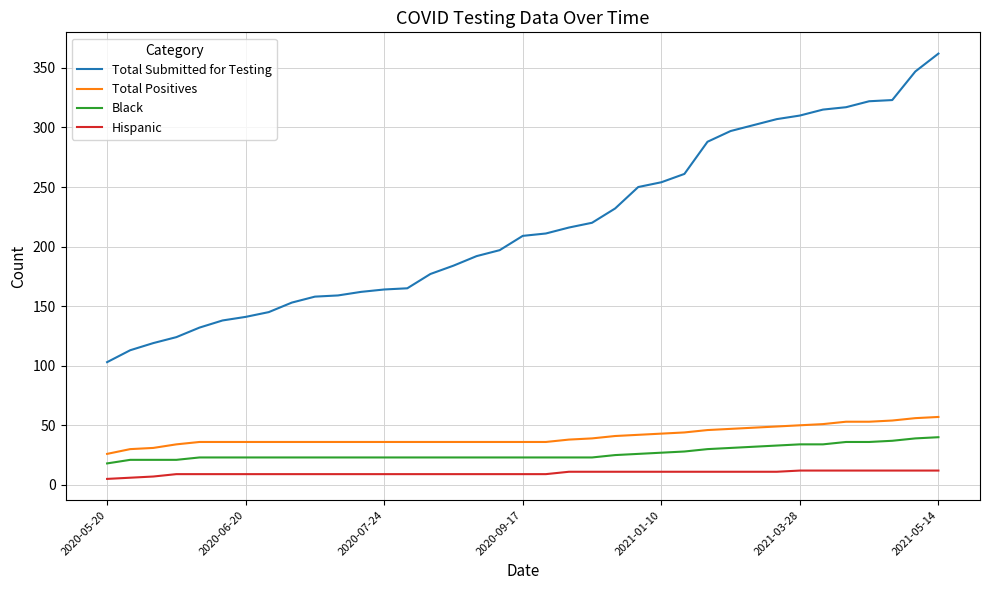

Which series has the widest spread of values?

Total Submitted for Testing